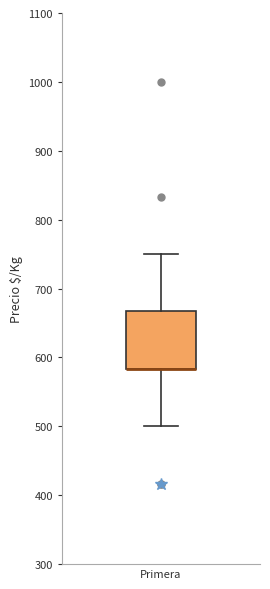

Read this box plot against the y-axis: the position of the median line, the range covered by the box, and the ends of both whiskers. The values are not printed on the chart, so give them approximately, as read against the axis.

median 580 (drawn on the box's lower edge), box 580 to 670, whiskers 500 to 750